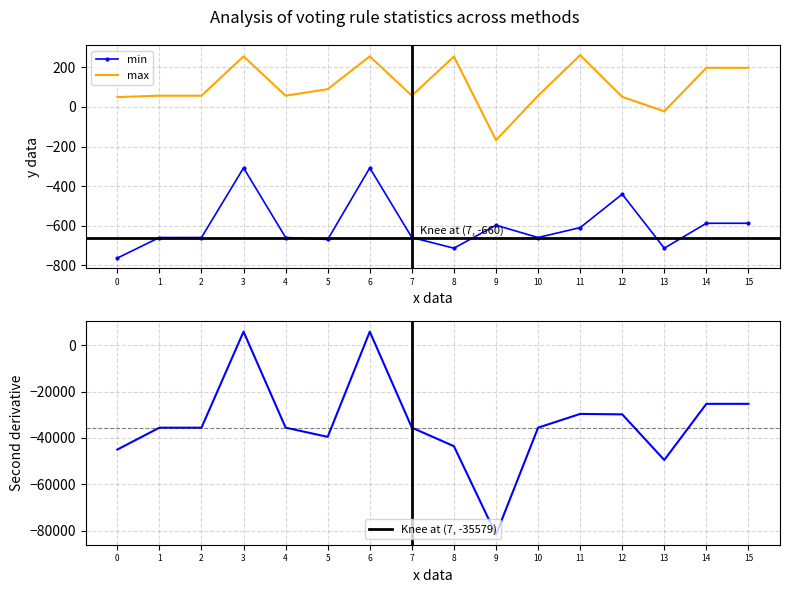

In min, how many points are higher than both neighbors (excluding endpoints)?

4